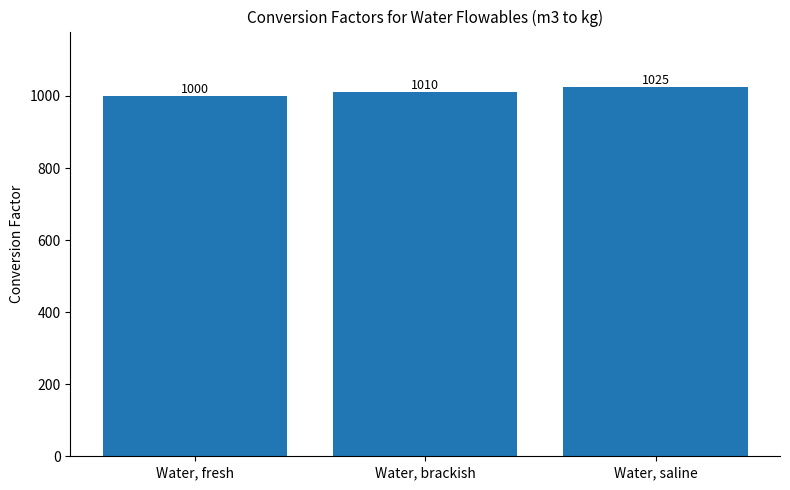

What is the difference between the maximum and minimum values?

25